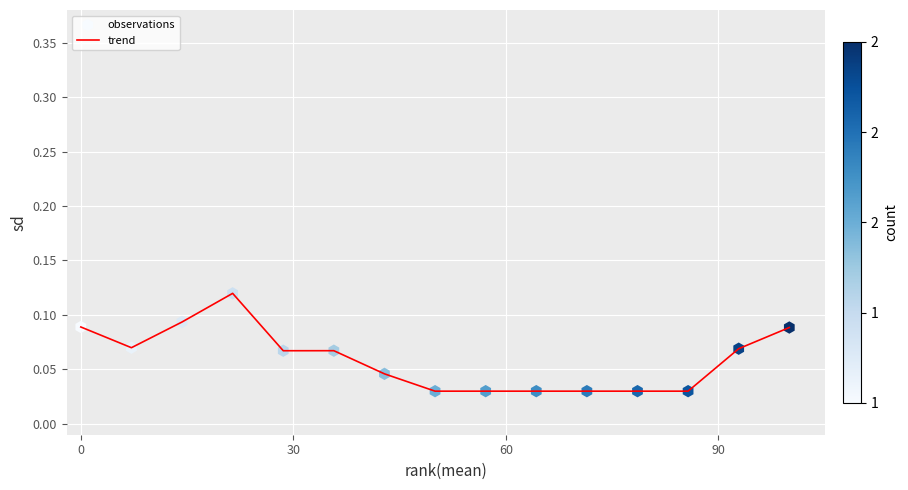

How many lines are shown in the chart?

1